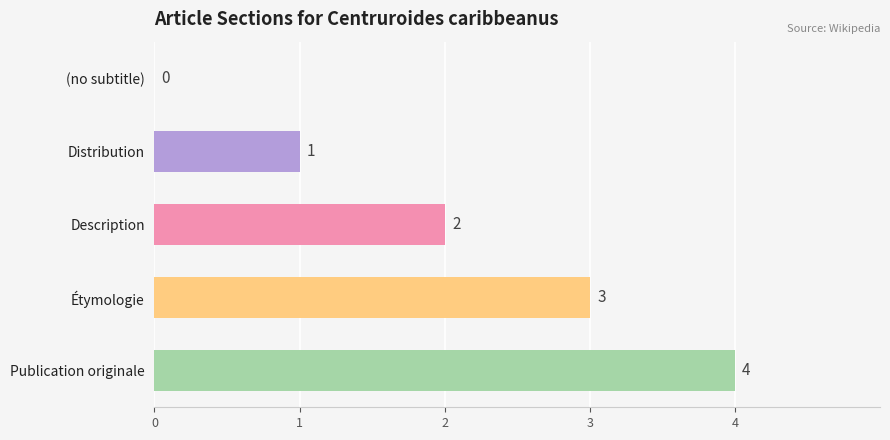

How many data points does each series have?

5